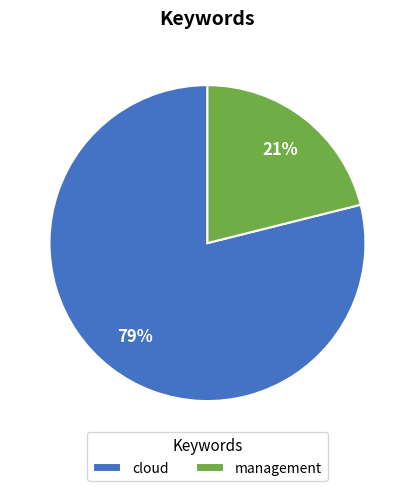

How many segments does this pie chart have?

2